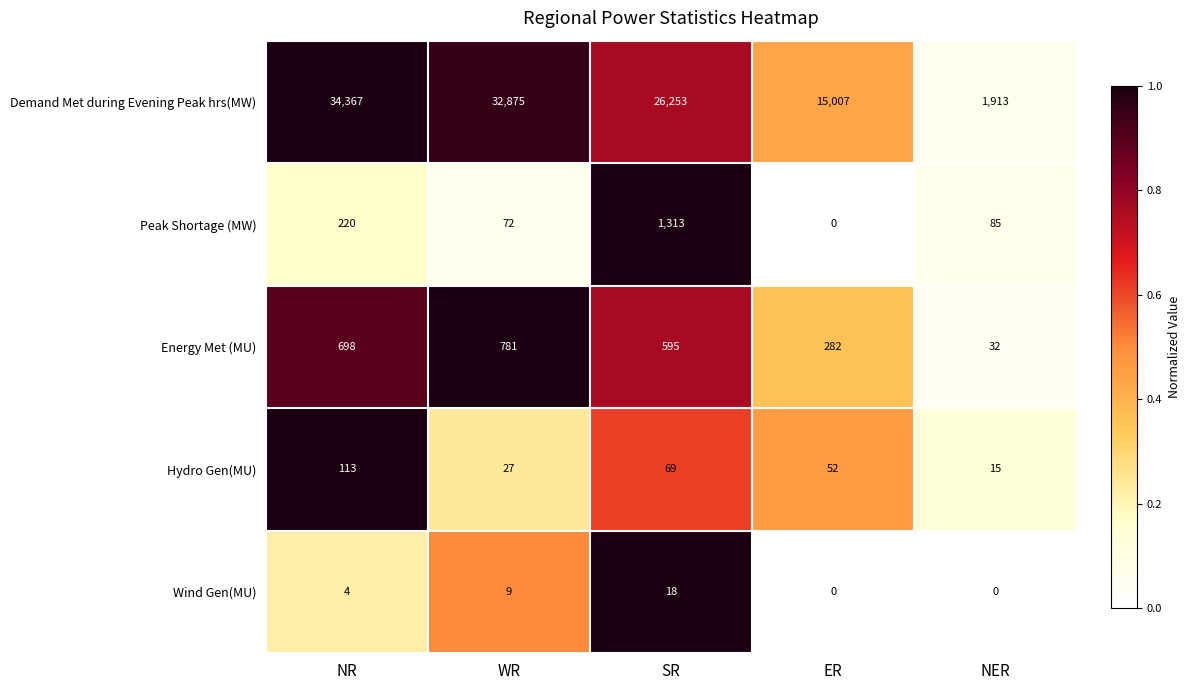

What is the sum of the Energy Met (MU) values at WR and SR?

1376